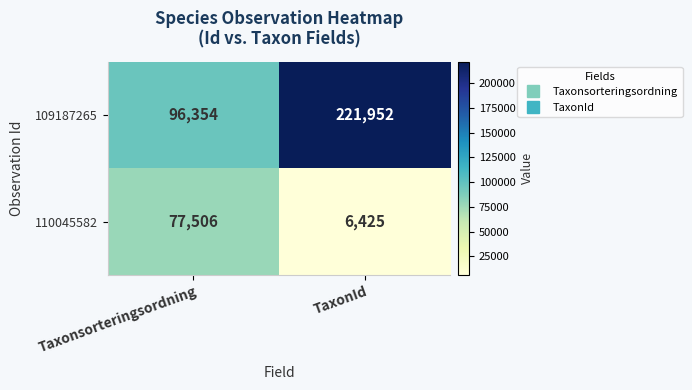

What is the total value across all series at Taxonsorteringsordning?

173860